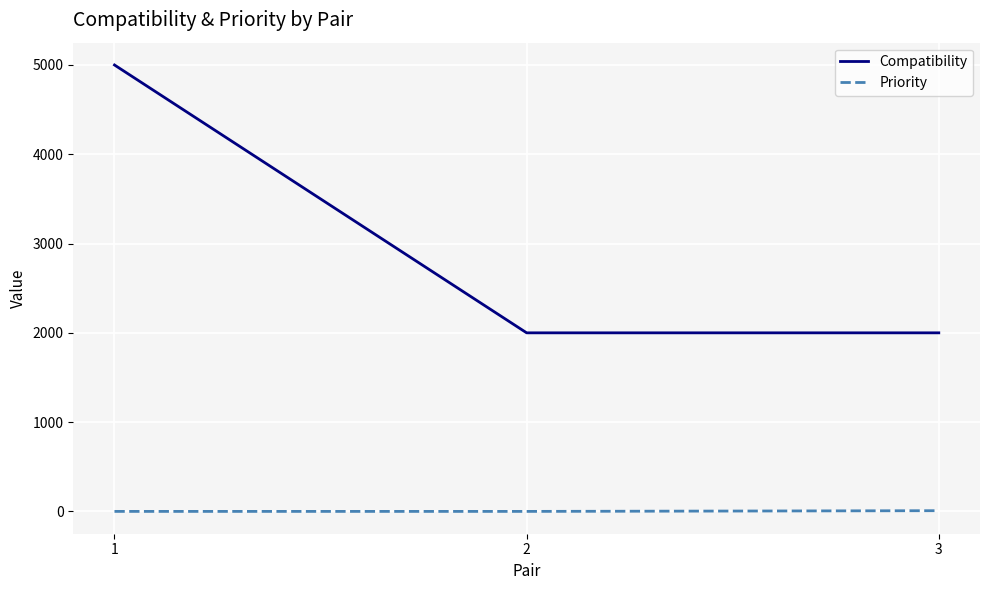

How many lines are shown in the chart?

2